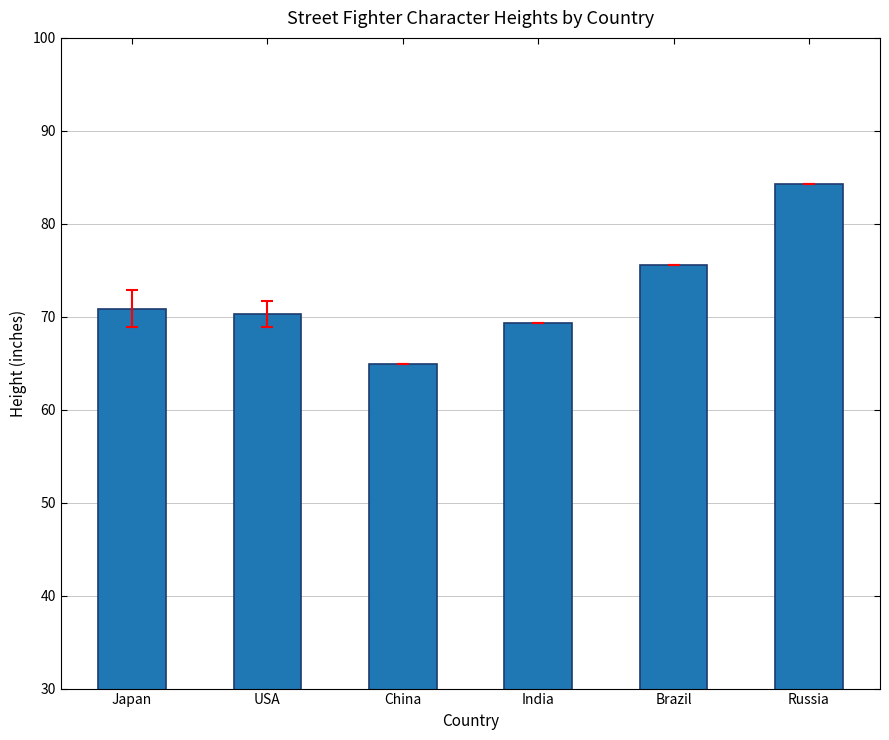

What is the difference between the maximum and second lowest values?

15.0